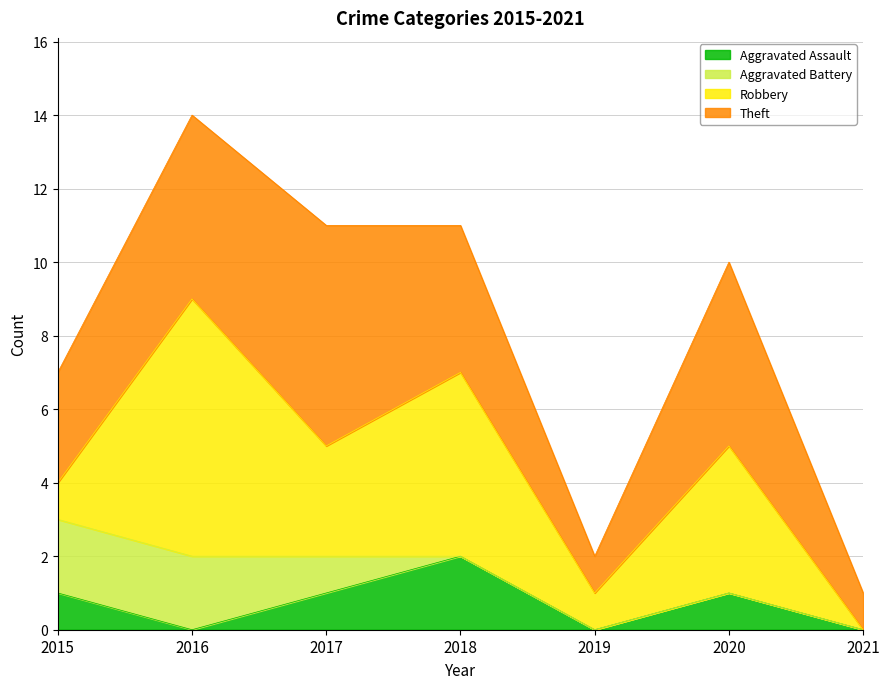

What is the total value across all series at 2021?

1